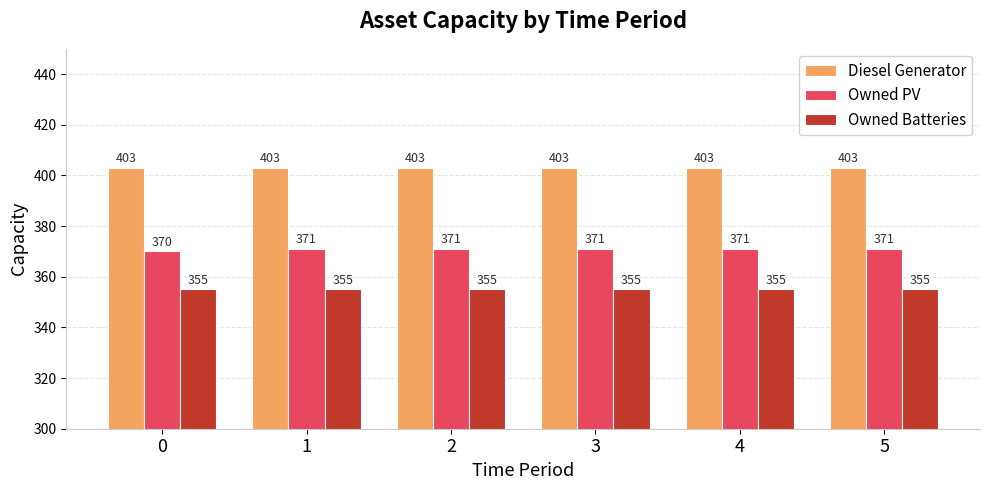

Is the value of Owned Batteries at 1 greater than the value of Diesel Generator at 2?

No